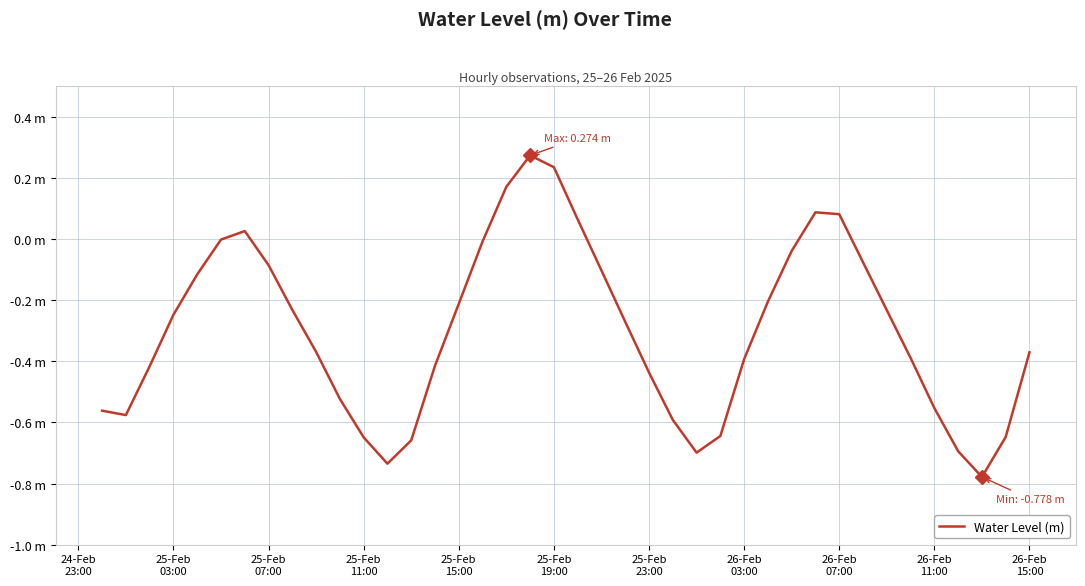

Reading left to right, extract all data points from this chart.

-0.6	-0.6	-0.4	-0.2	-0.1	-0.0	0.0	-0.1	-0.2	-0.4	-0.5	-0.6	-0.7	-0.7	-0.4	-0.2	-0.0	0.2	0.3	0.2	0.1	-0.1	-0.3	-0.4	-0.6	-0.7	-0.6	-0.4	-0.2	-0.0	0.1	0.1	-0.1	-0.2	-0.4	-0.6	-0.7	-0.8	-0.6	-0.4